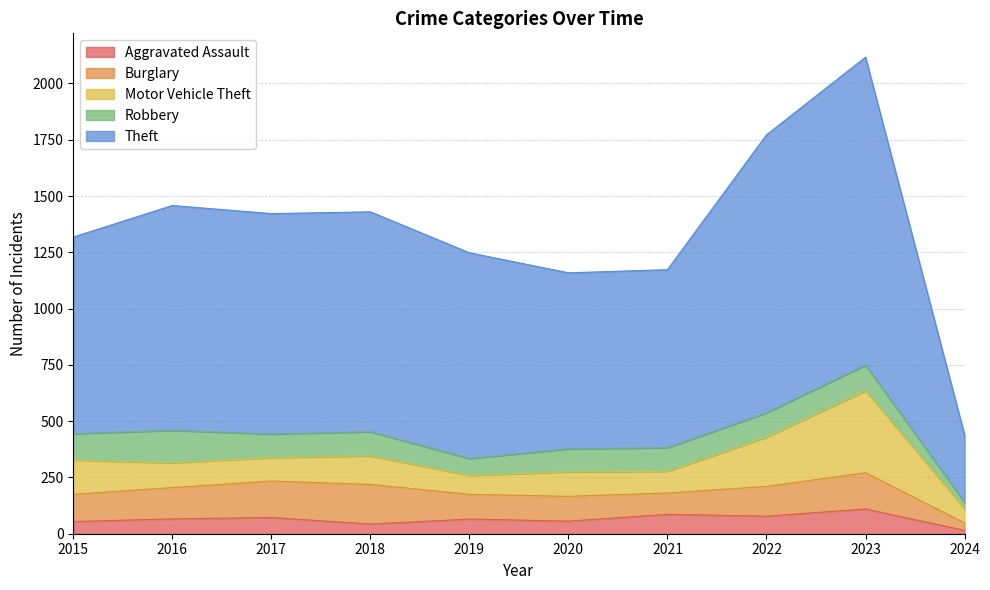

At which label is Burglary closest to 104?

2019